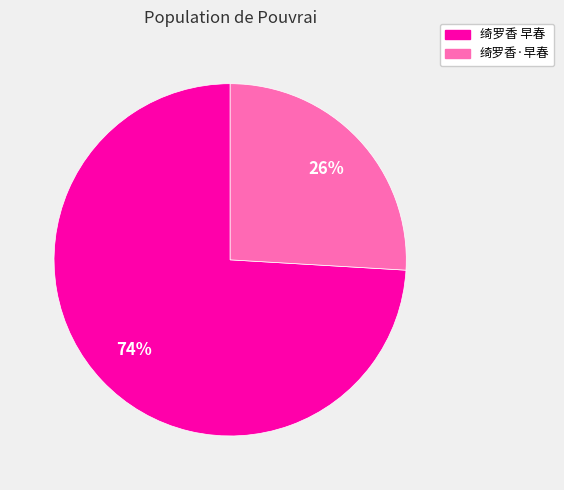

To the nearest percent, what is the difference between the largest and smallest slice percentages?

48%